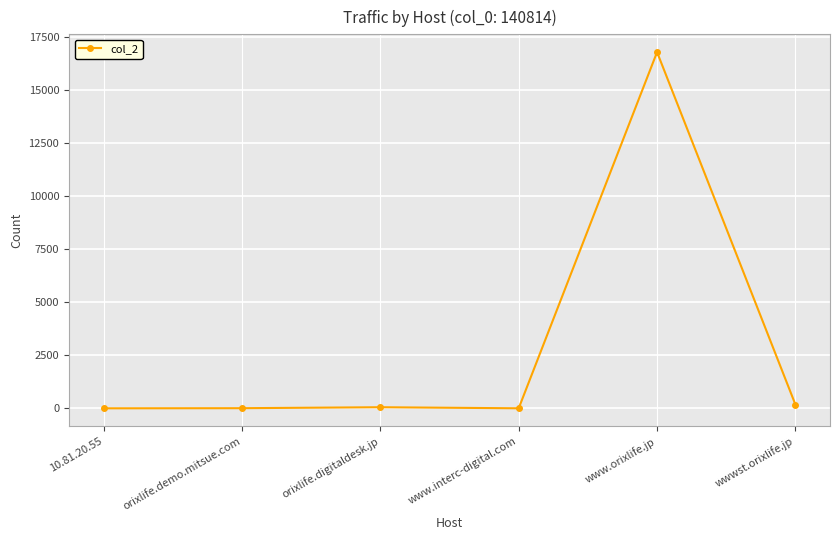

True or false: the data shows 16789 at www.orixlife.jp.

True